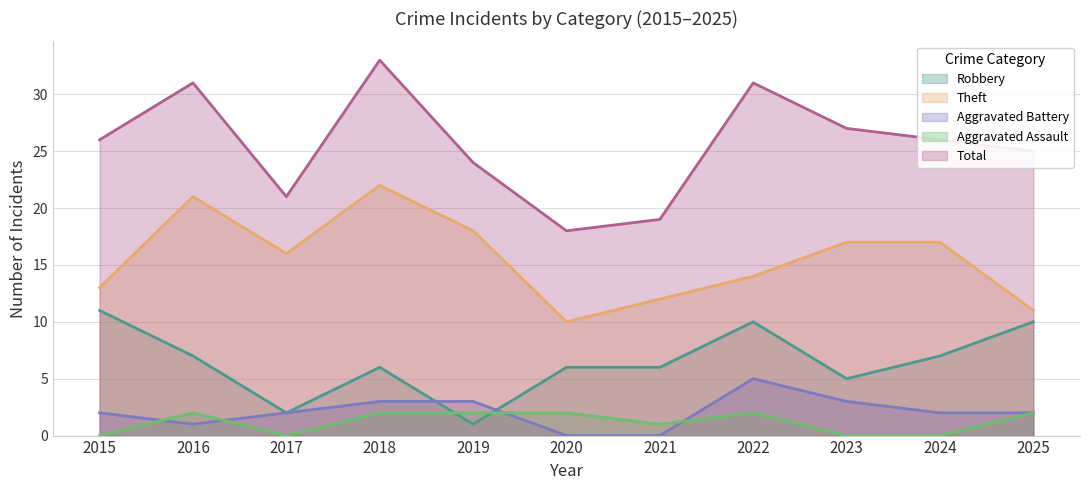

Reading right to left, list all the values displayed in this chart.

Robbery: 2025=10	2024=7	2023=5	2022=10	2021=6	2020=6	2019=1	2018=6	2017=2	2016=7	2015=11
Theft: 2025=11	2024=17	2023=17	2022=14	2021=12	2020=10	2019=18	2018=22	2017=16	2016=21	2015=13
Aggravated Battery: 2025=2	2024=2	2023=3	2022=5	2021=0	2020=0	2019=3	2018=3	2017=2	2016=1	2015=2
Aggravated Assault: 2025=2	2024=0	2023=0	2022=2	2021=1	2020=2	2019=2	2018=2	2017=0	2016=2	2015=0
Total: 2025=25	2024=26	2023=27	2022=31	2021=19	2020=18	2019=24	2018=33	2017=21	2016=31	2015=26